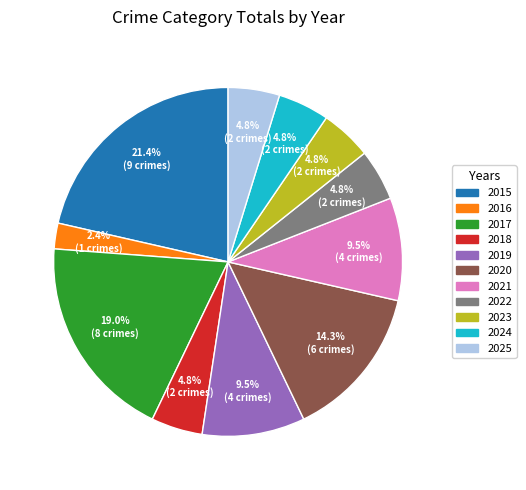

Does 2025 account for over 50% of the chart?

No